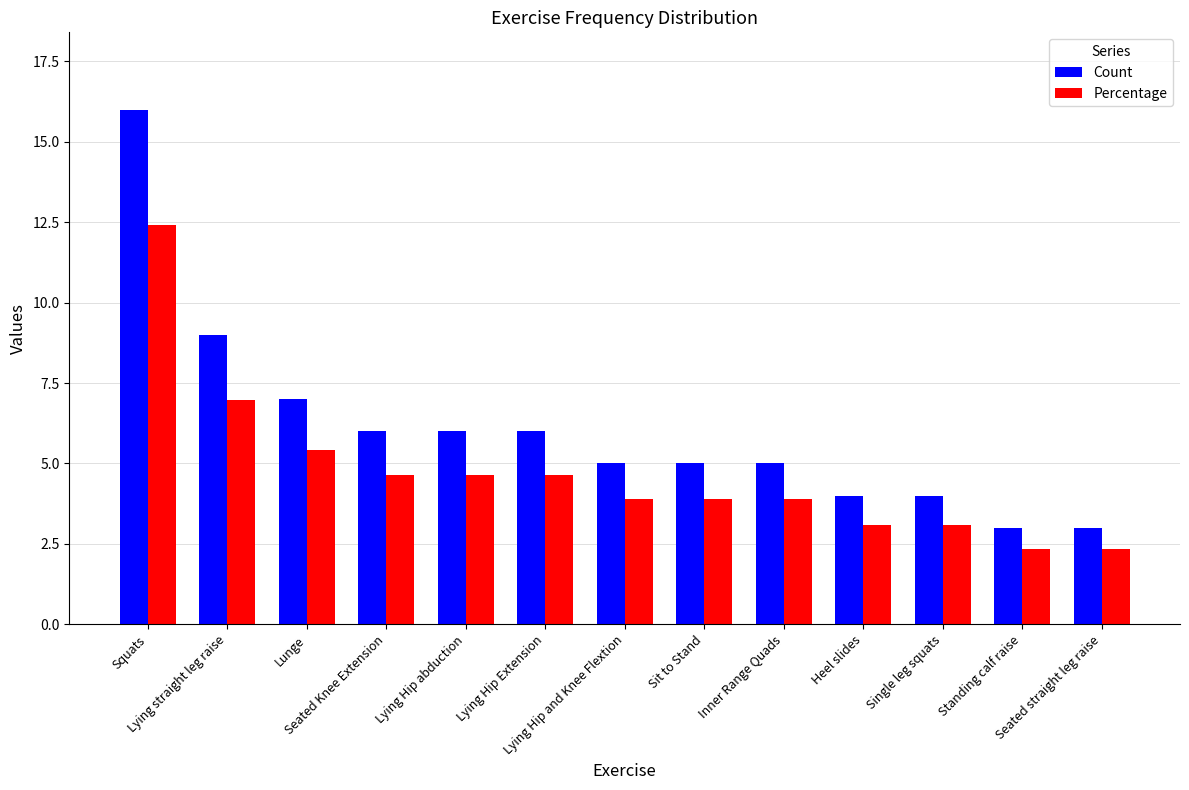

What is the maximum value for Percentage?

12.4